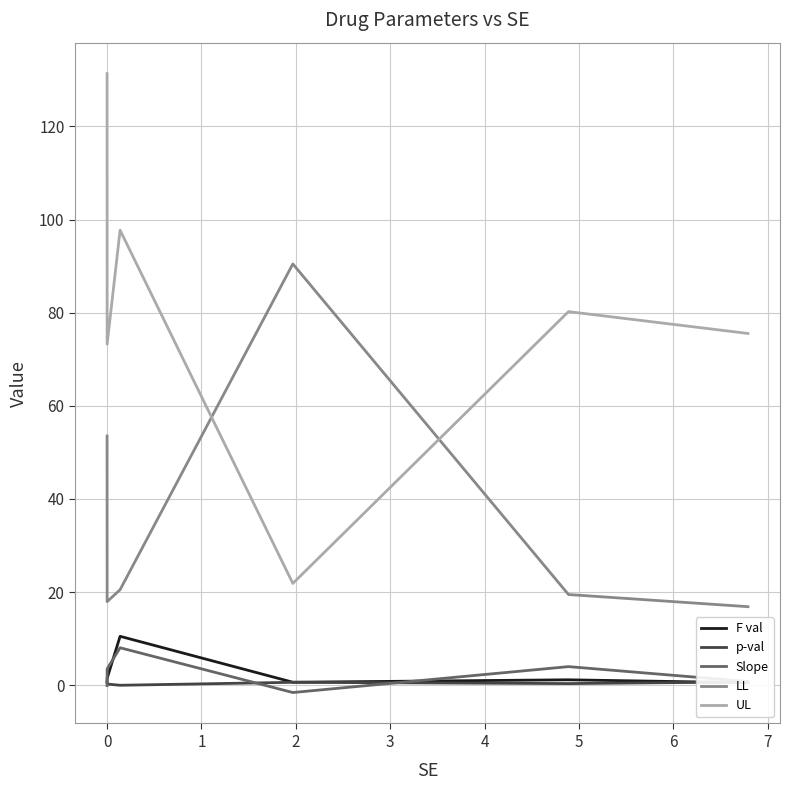

Reading left to right, transcribe all the data shown in this chart.

F val: 0.8	1.5	10.5	0.7	1.2	0.5
p-val: 0.6	0.3	0.0	0.6	0.4	0.7
Slope: -0.1	3.5	8.1	-1.6	4.0	0.8
LL: 53.5	18.0	20.5	90.5	19.5	16.9
UL: 131.3	73.3	97.7	21.9	80.2	75.5